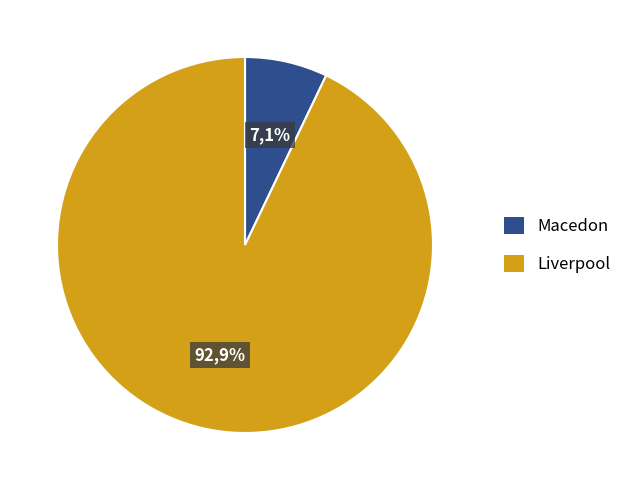

Is the sum of Liverpool and Macedon greater than half?

Yes